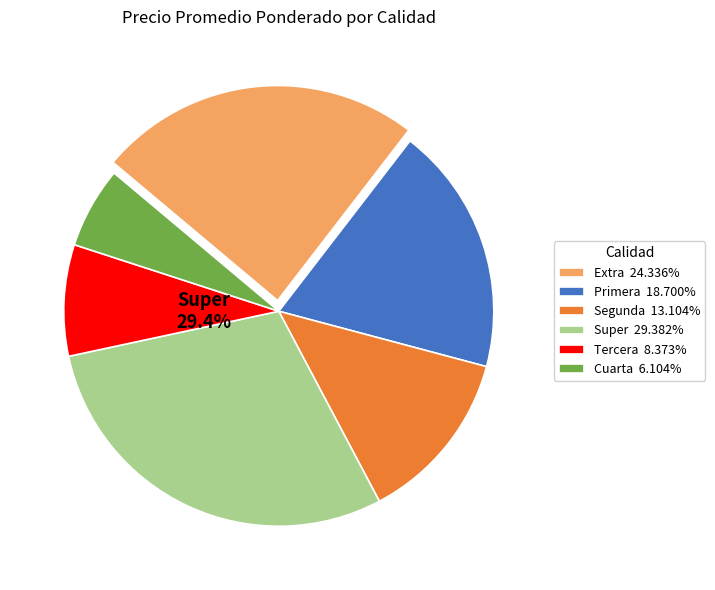

Is there any slice that represents more than half of the pie?

No